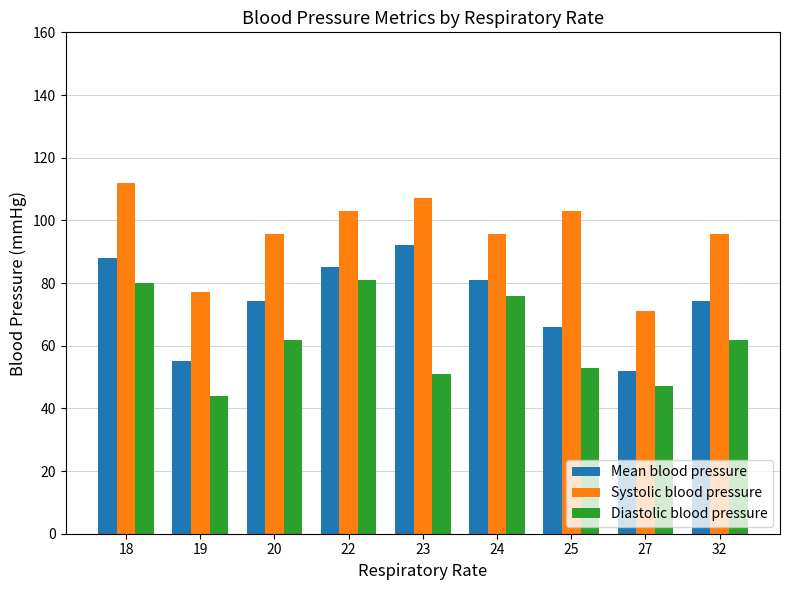

Rank the series by their average value, from highest to lowest.

Systolic blood pressure, Mean blood pressure, Diastolic blood pressure